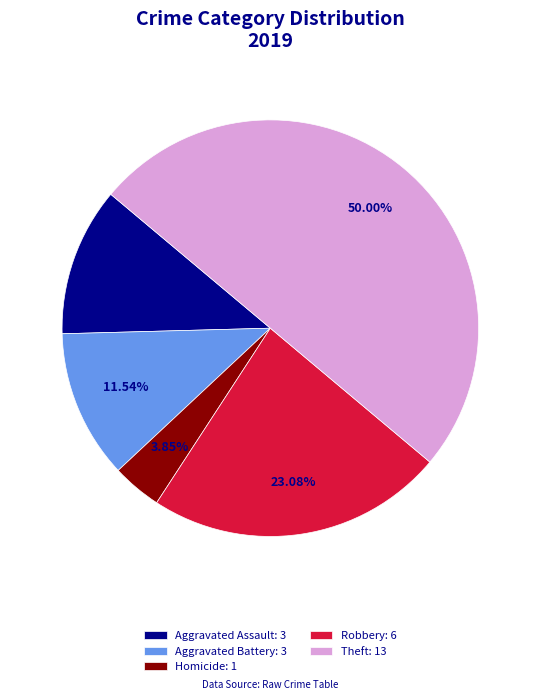

Between Theft: 13 and Homicide: 1, which is larger?

Theft: 13